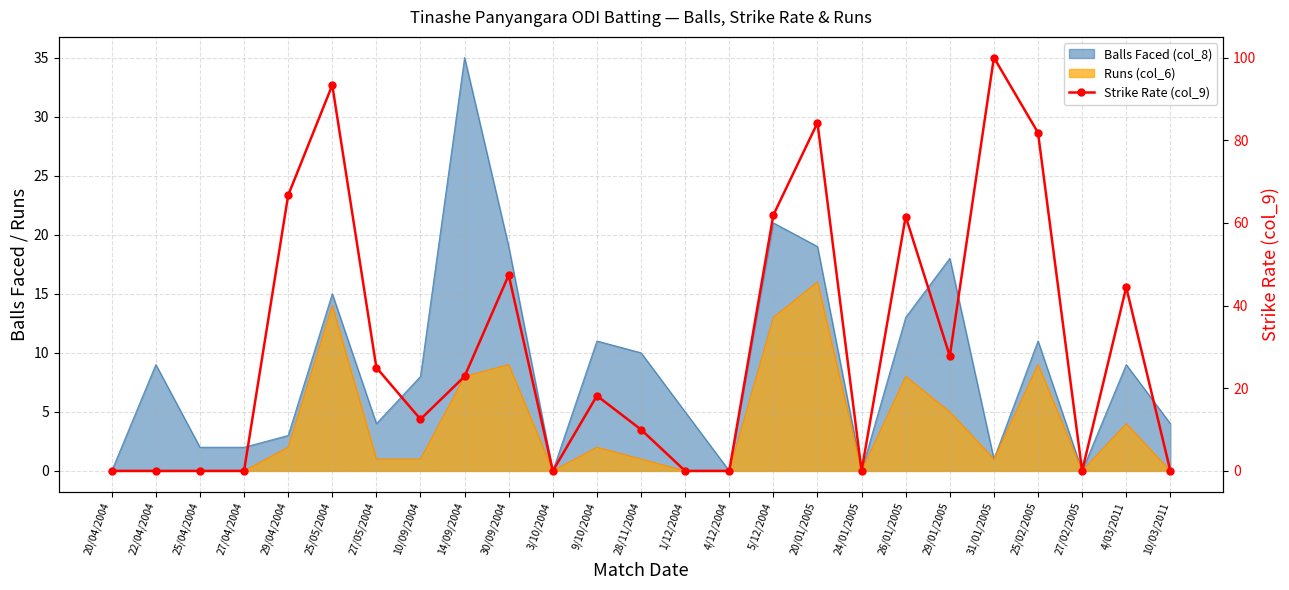

Where is the data nearest to the value 50?

30/09/2004